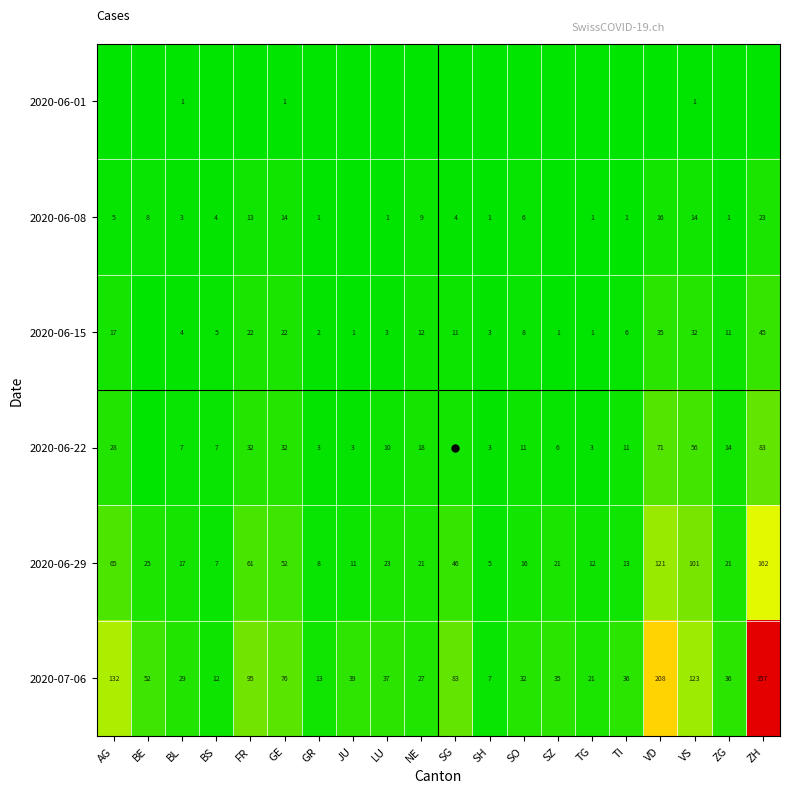

Rank the series by their maximum value, from lowest to highest.

2020-06-01, 2020-06-08, 2020-06-15, 2020-06-22, 2020-06-29, 2020-07-06